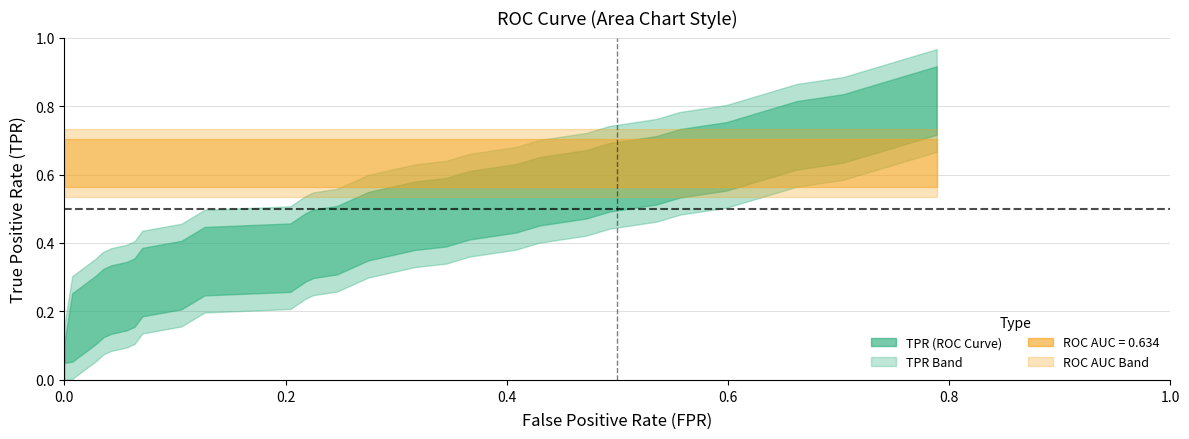

What is the total value across all series at 19?

0.9